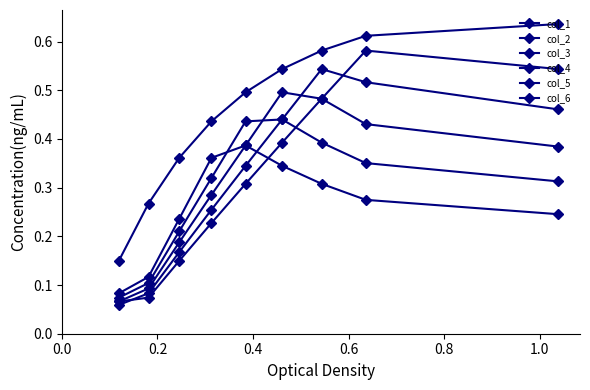

True or false: col_2 and col_1 intersect in this chart.

False